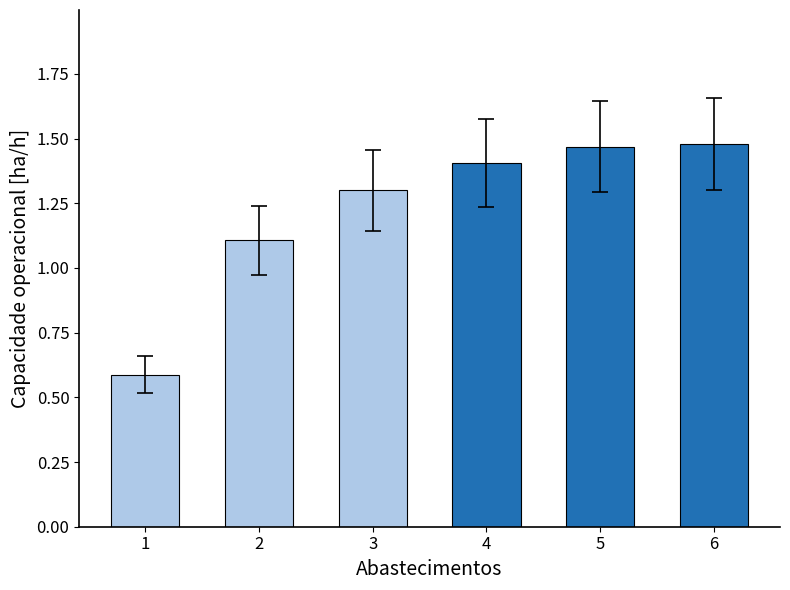

The value at 5 is 0.9. True or false?

False